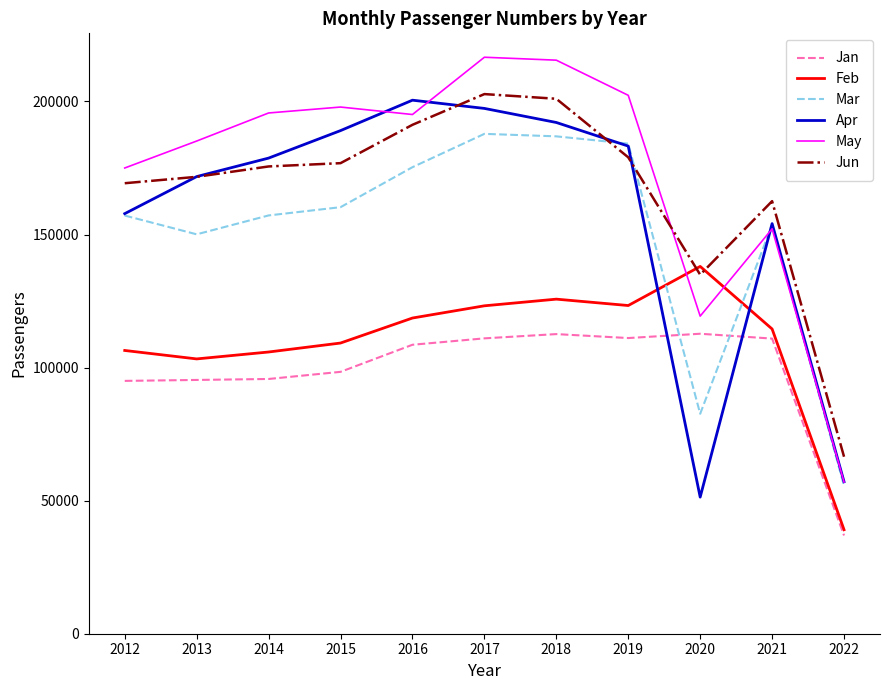

What is the highest value of the Apr series?

200487